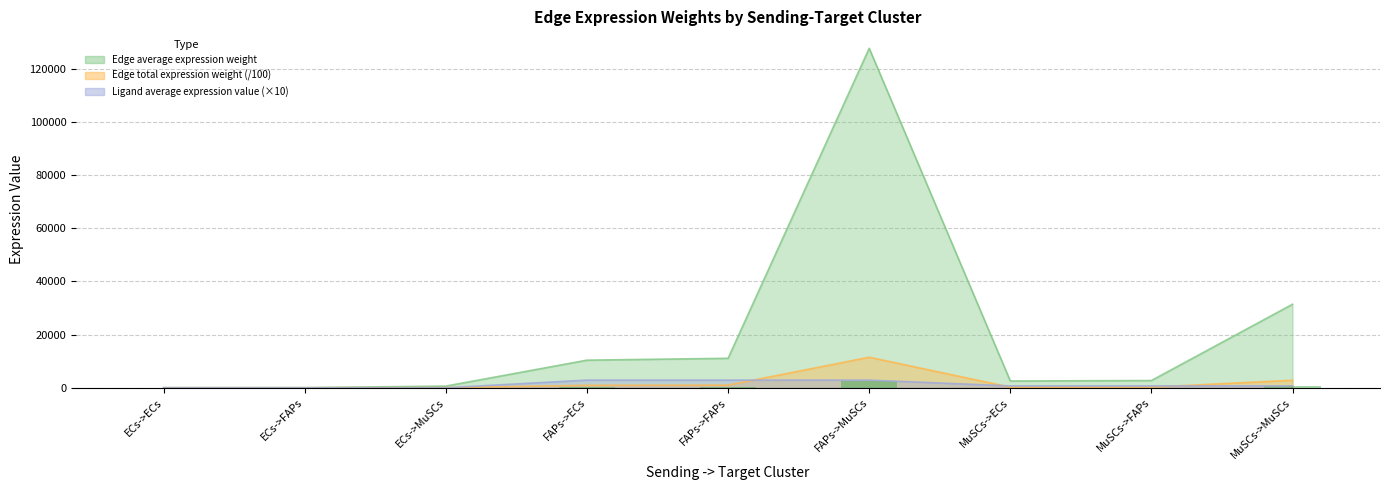

Where is the data nearest to the value 1276?

MuSCs->MuSCs